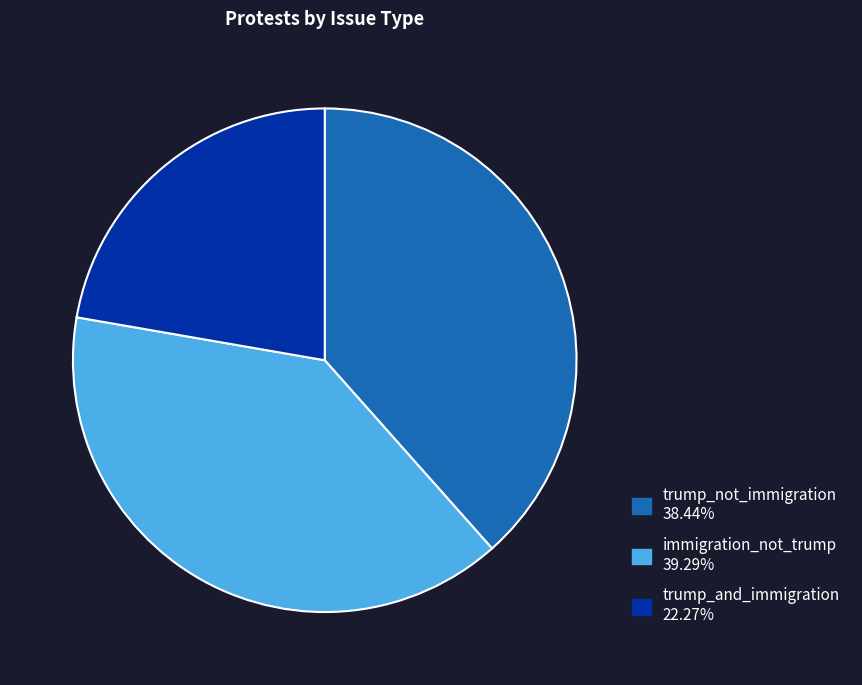

Is the sum of trump_and_immigration and immigration_not_trump greater than half?

Yes